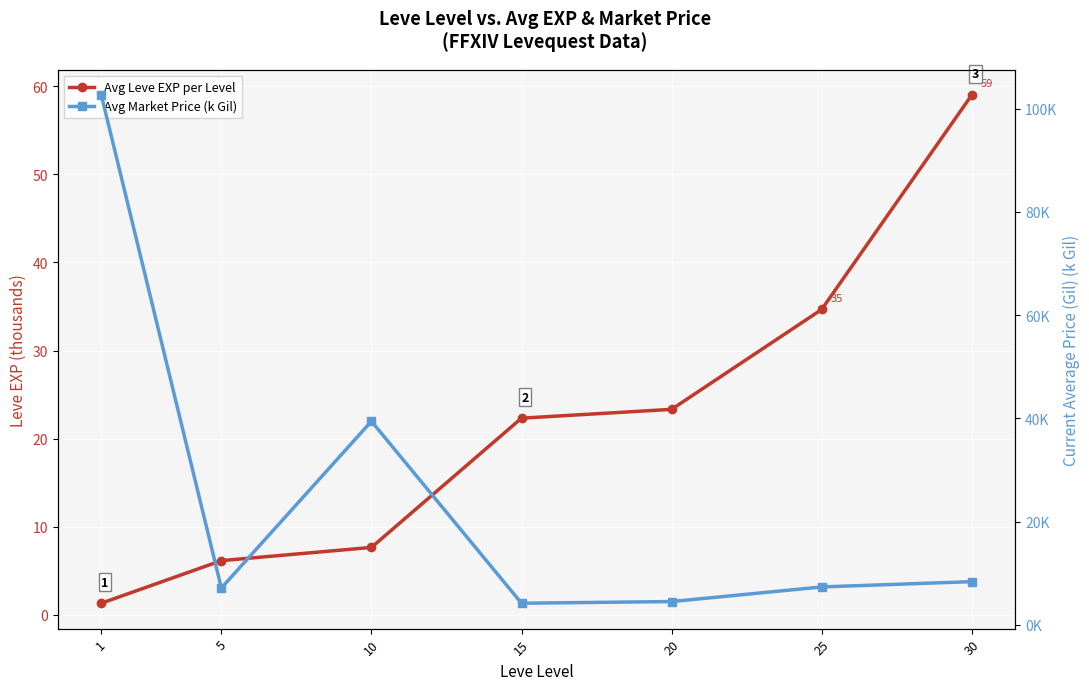

Where is Avg Market Price (k Gil) nearest to the value 53?

10